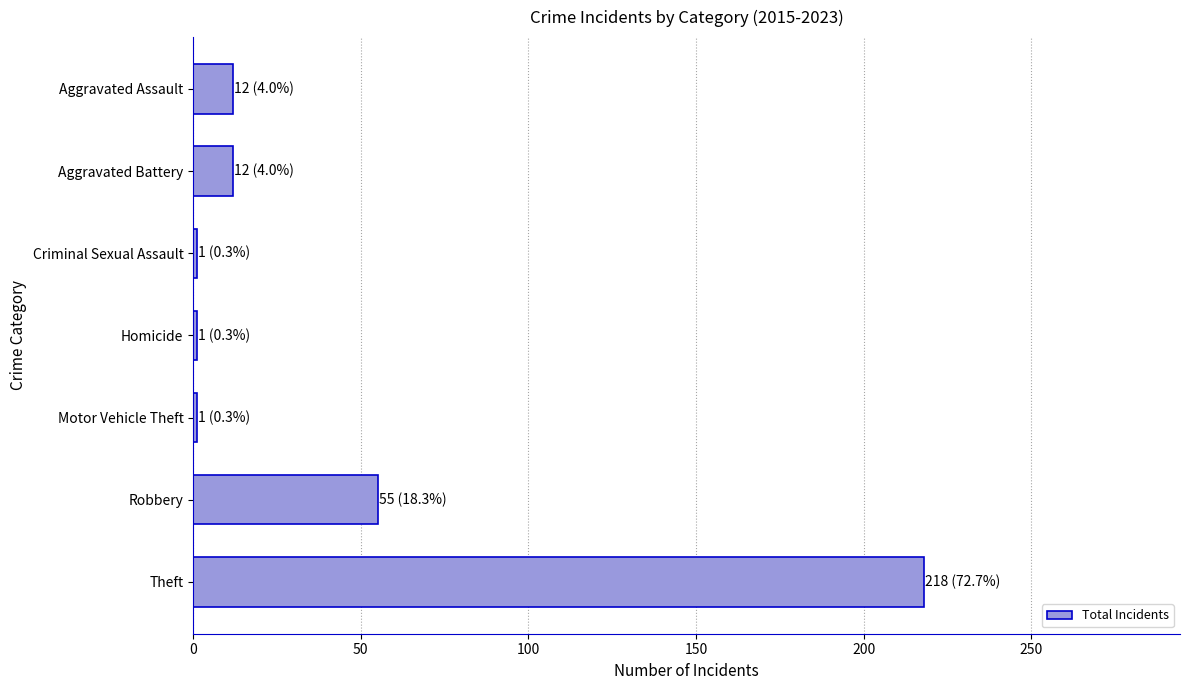

Between Aggravated Assault and Theft, which is larger?

Theft